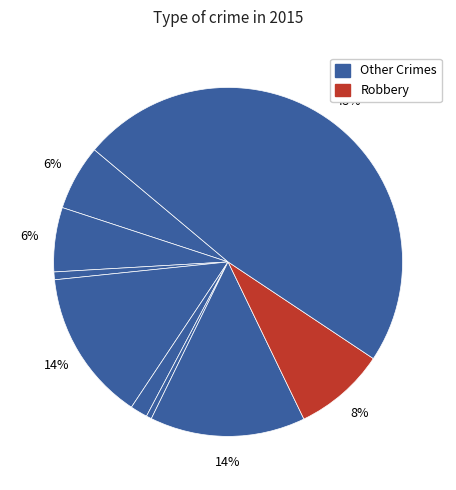

Count the number of slices in the pie.

9